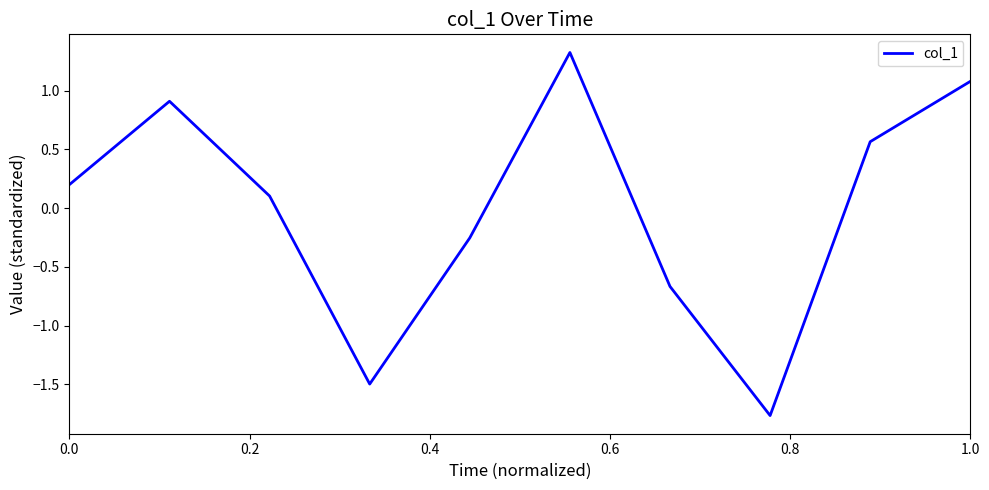

What is the maximum value shown in the chart?

1.3